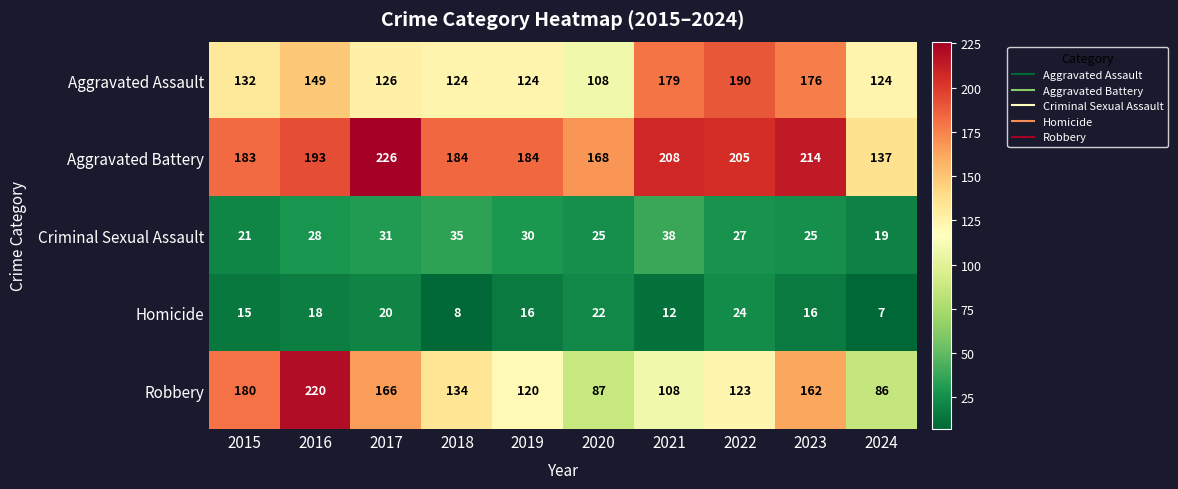

How many categories are shown in the chart?

10